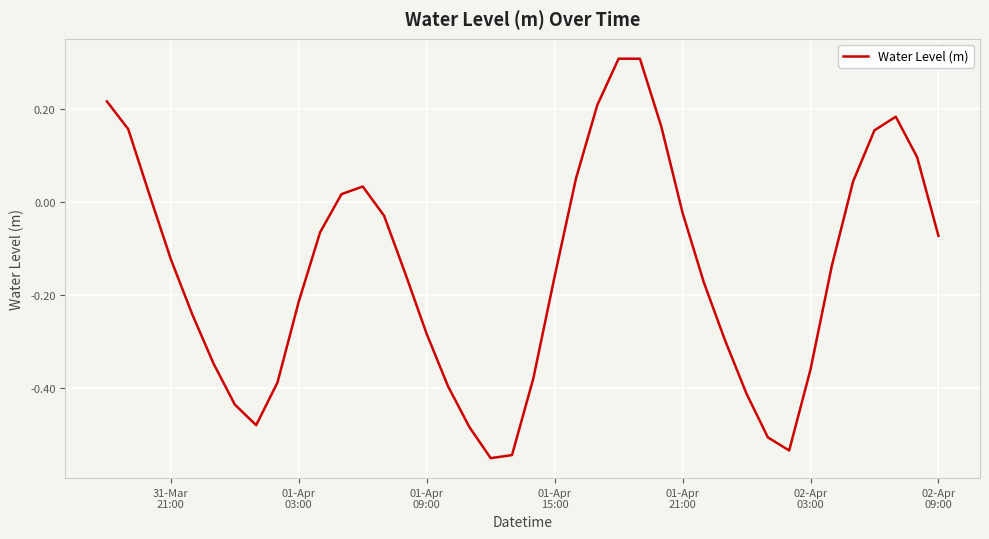

What is the difference between the maximum and minimum values?

0.9